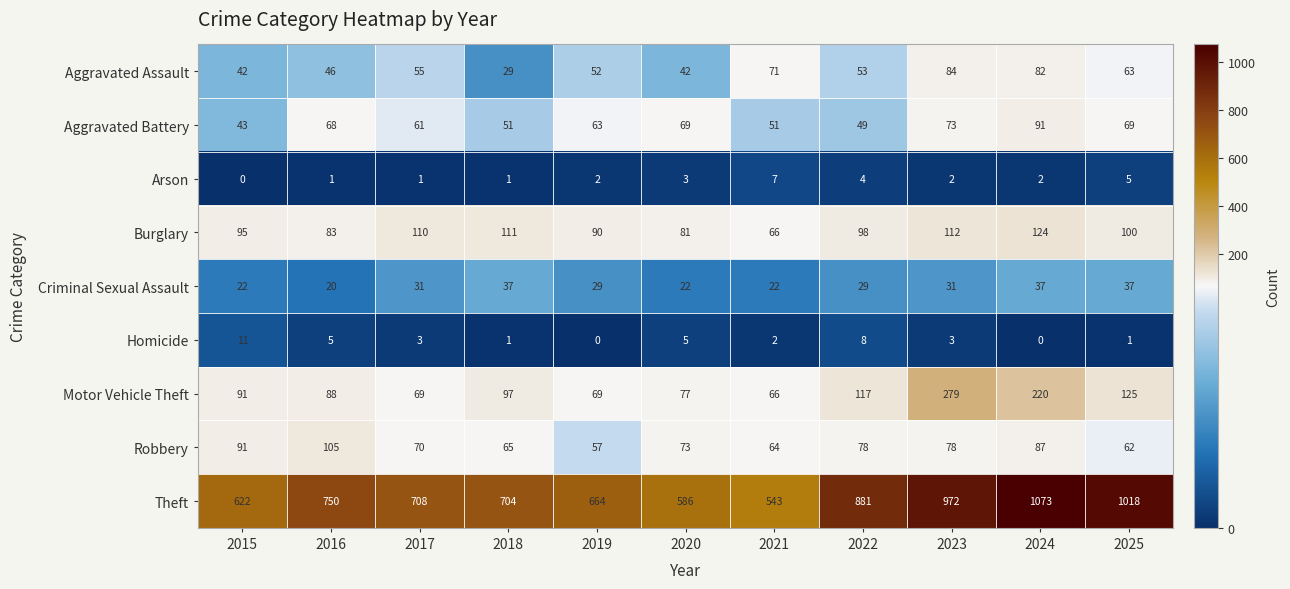

What is the difference between the highest and lowest values at 2016?

749